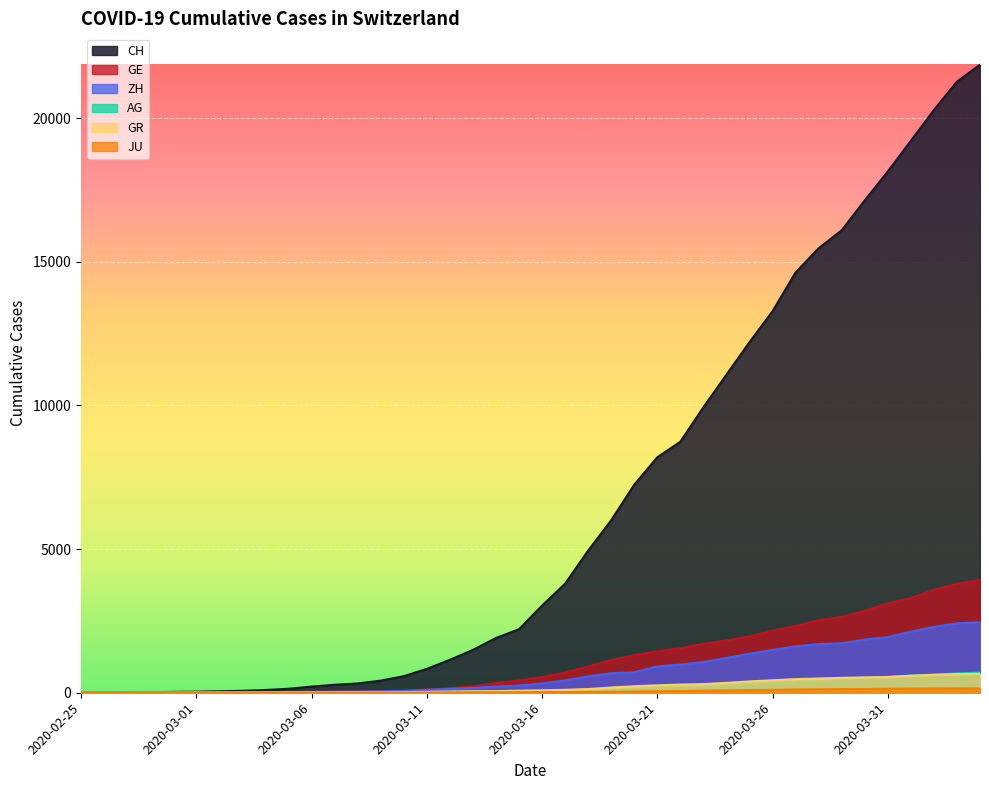

What is the label of the 7th point from the right?

2020-03-29